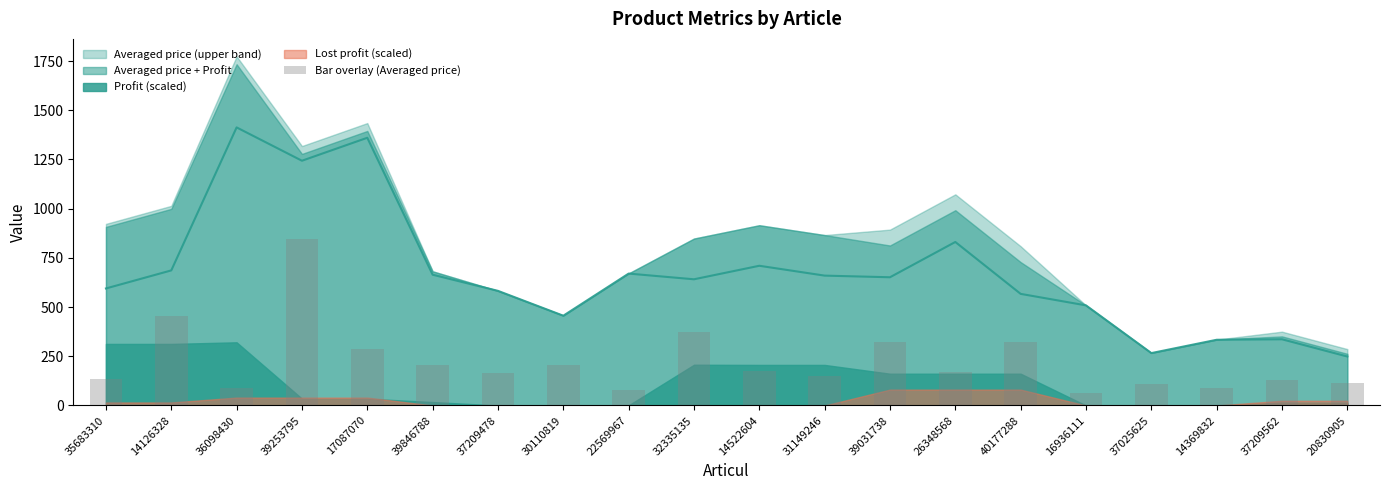

Between 39253795 and 37025625, which is larger?

39253795